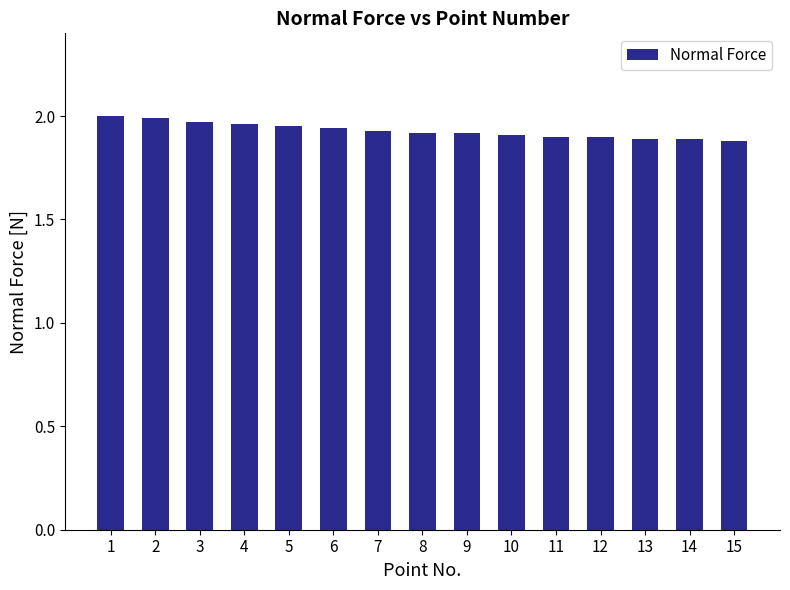

What is the ratio of the value at 8 to the value at 1?

1.0